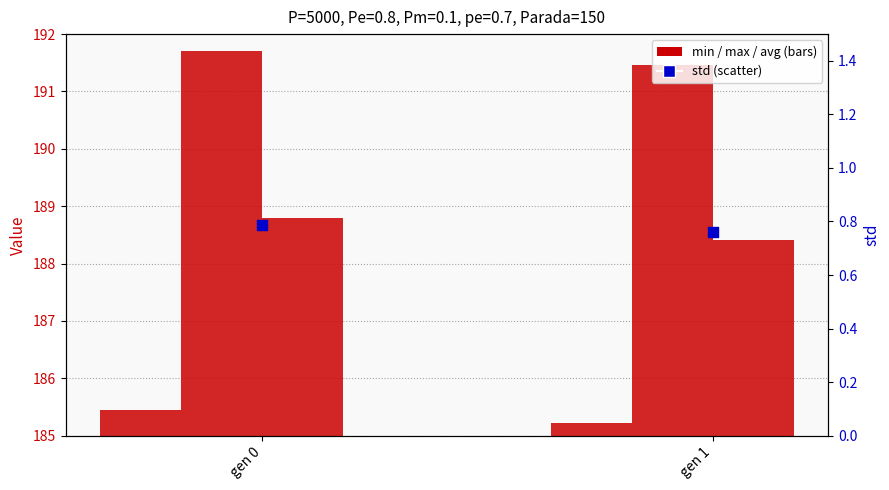

Which series reaches the maximum Y coordinate?

max